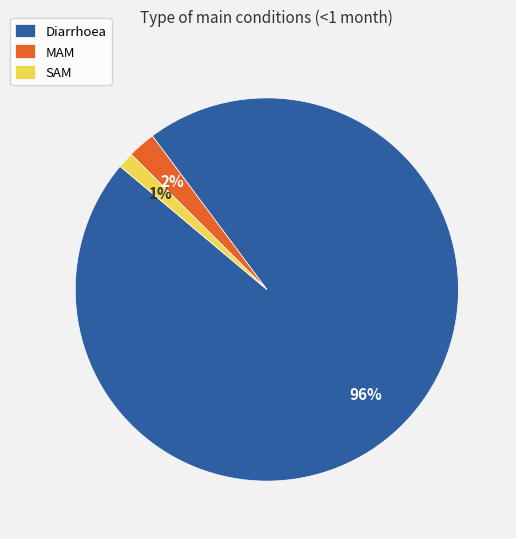

Is the sum of SAM and Diarrhoea greater than half?

Yes